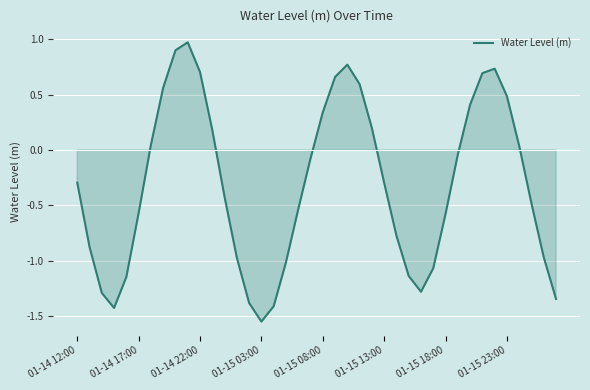

What is the difference between the maximum and minimum values?

2.5